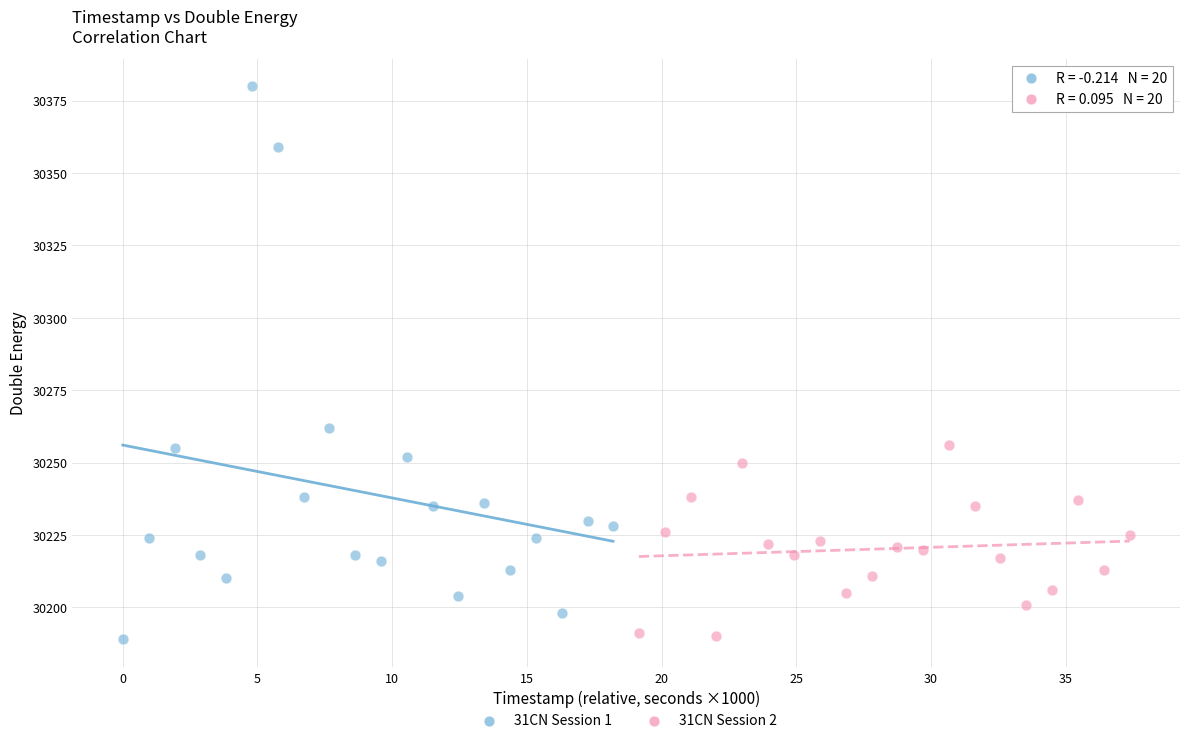

Which series has the largest Y range (max minus min)?

31CN Session 1